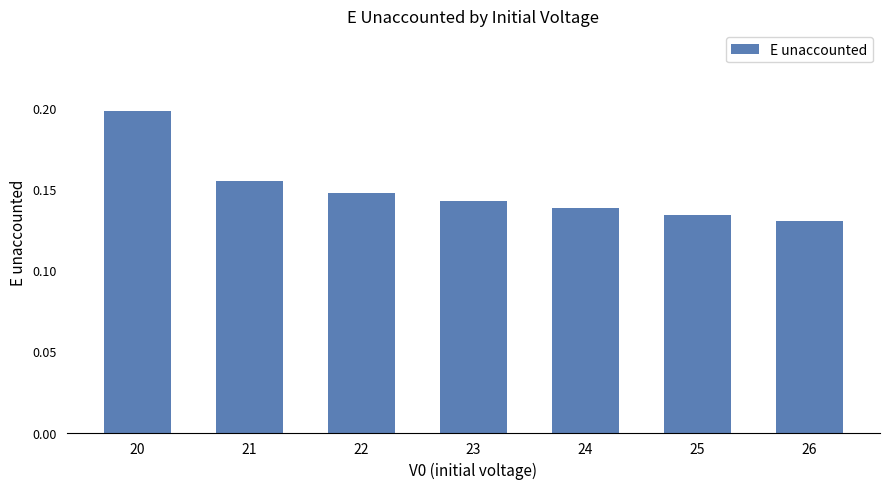

The value at 26 is 0.2. True or false?

False